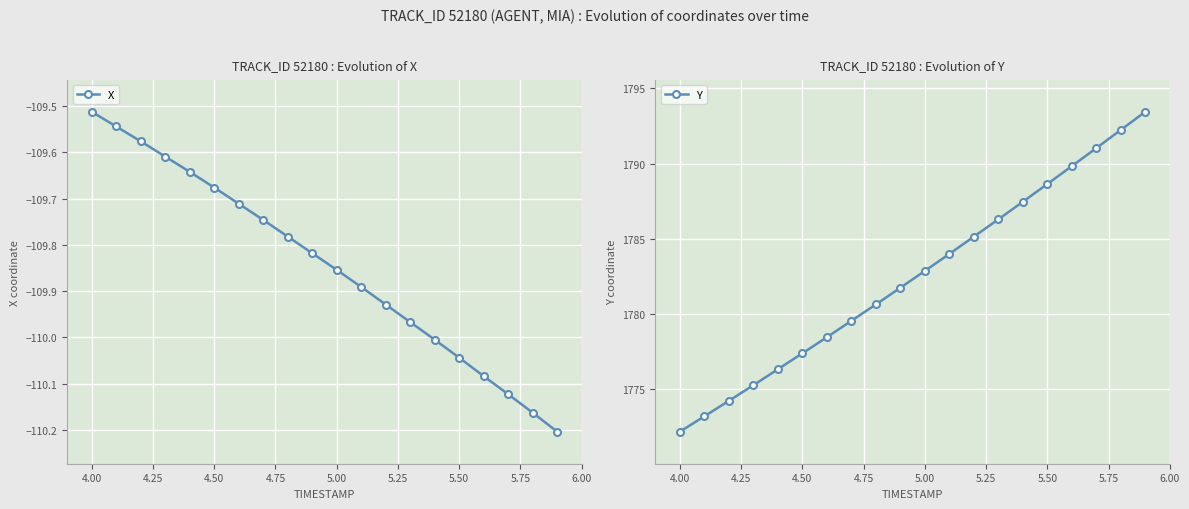

Where is X nearest to the value -109?

4.00